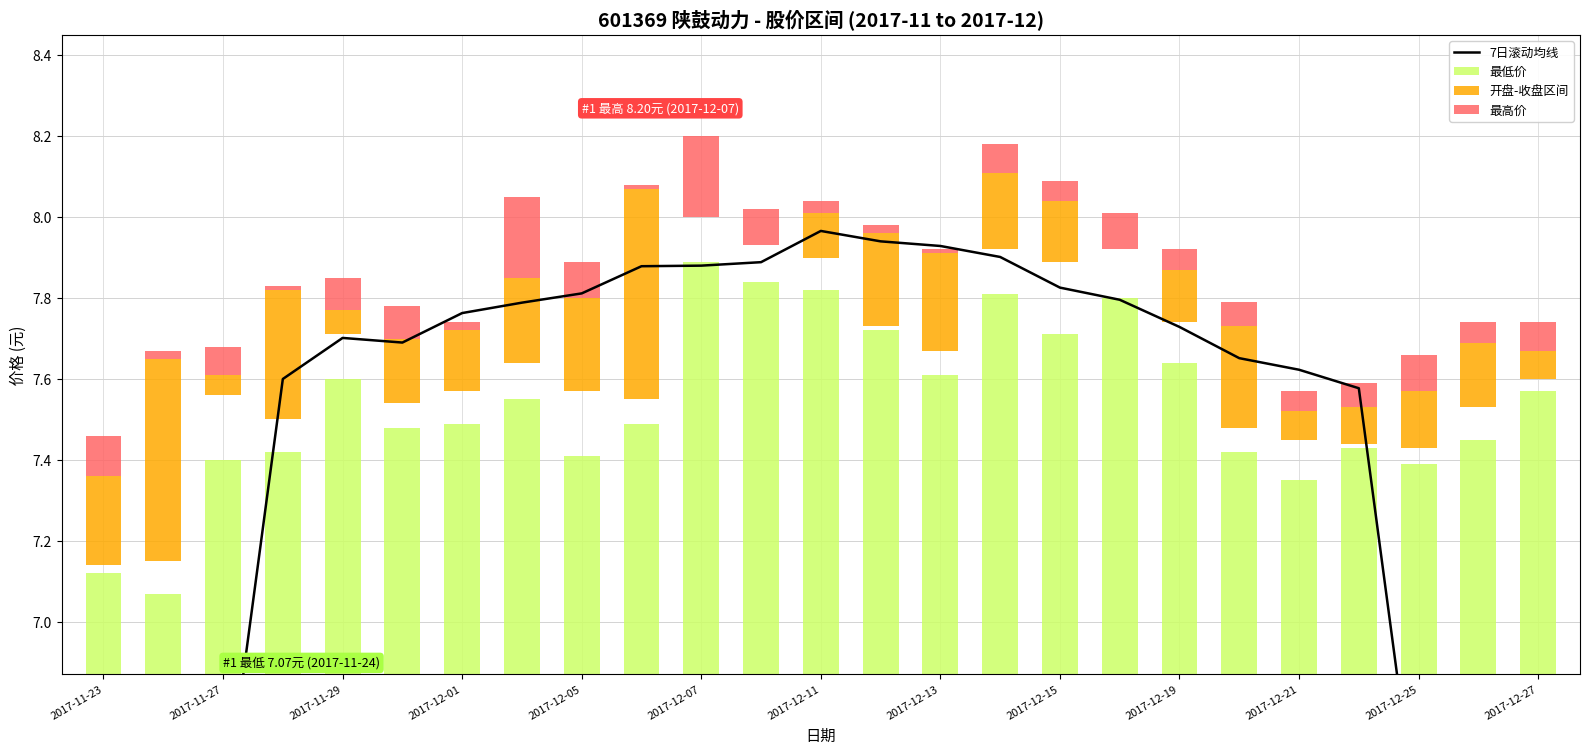

Which series has the widest spread of values?

7日滚动均线